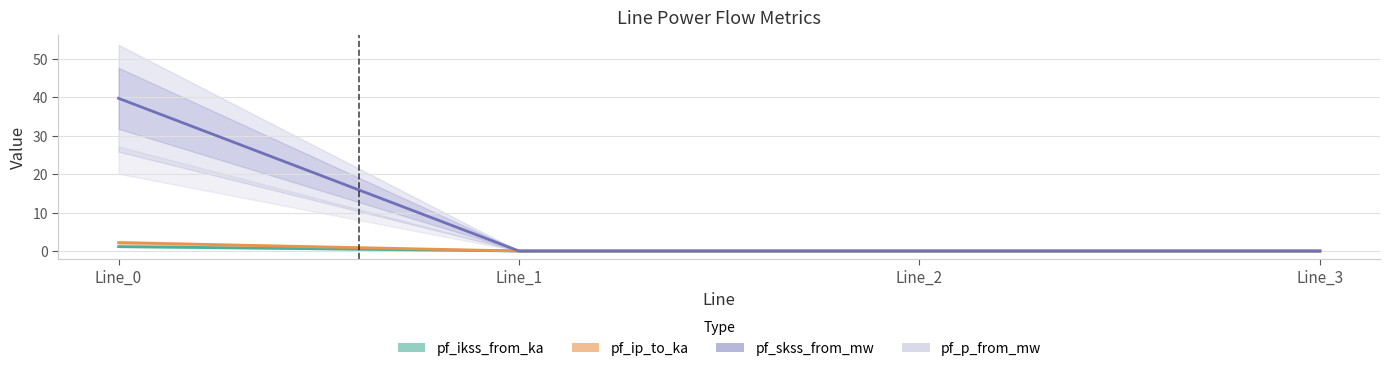

Which series changed the most between Line_0 and Line_1?

pf_ip_to_ka